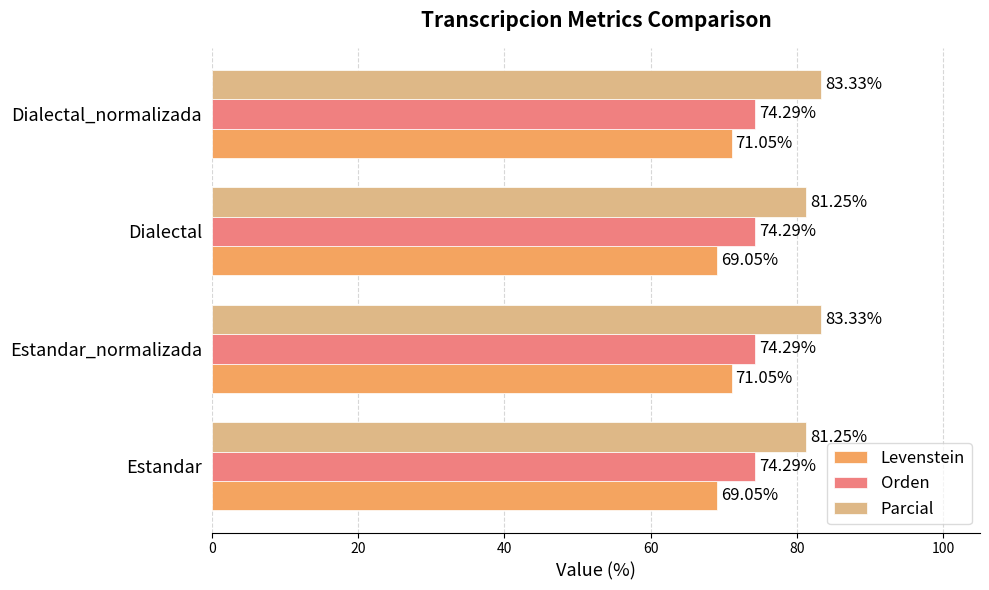

What is the minimum value for Orden?

74.3